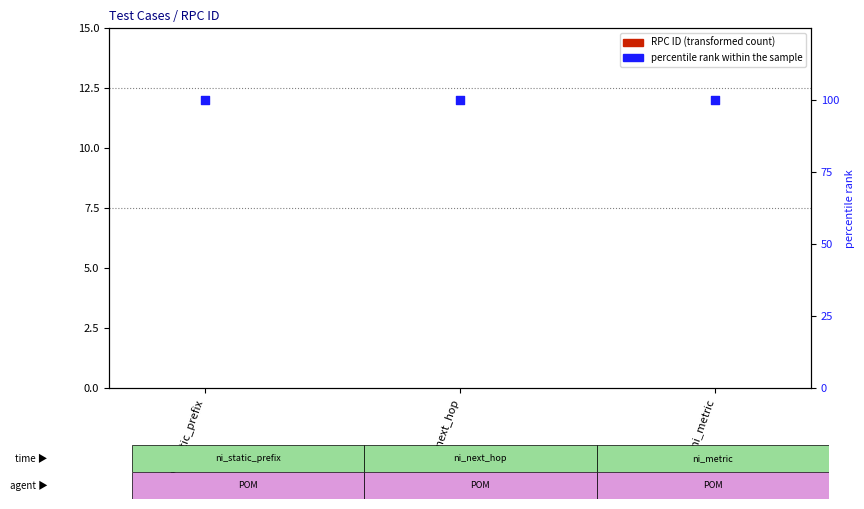

Which series contains the highest Y value?

percentile rank within the sample